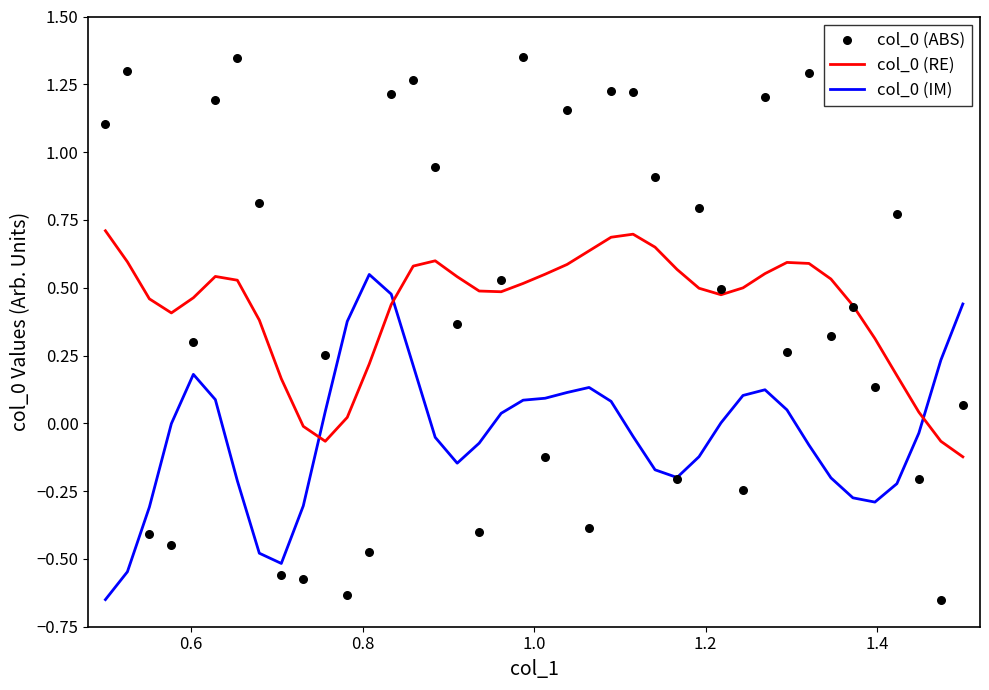

Which series has the largest total across all categories?

col_0 (RE)